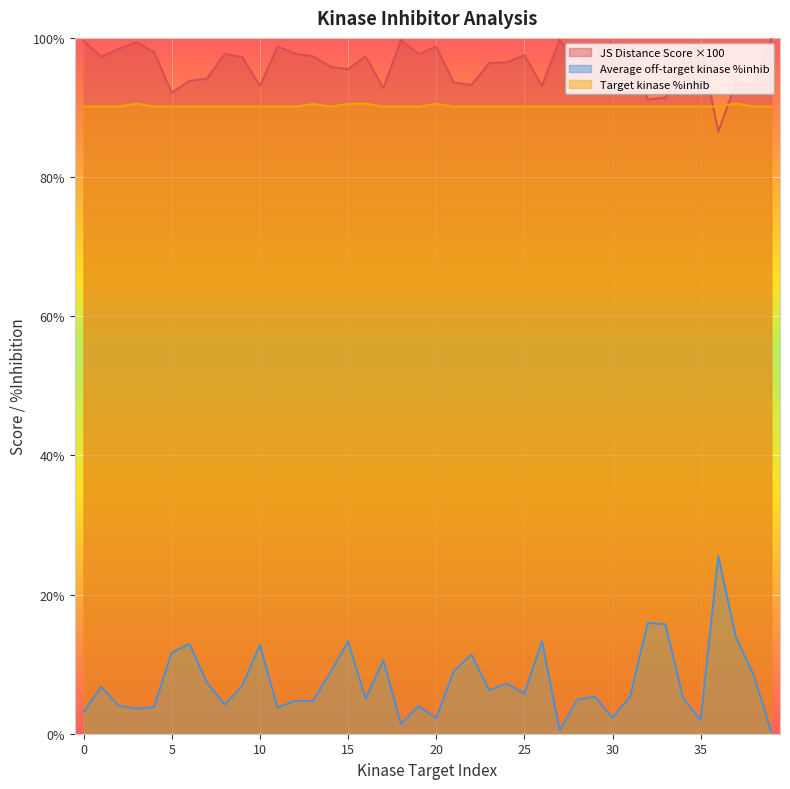

What is the maximum value for Average off-target kinase %inhib?

25.5